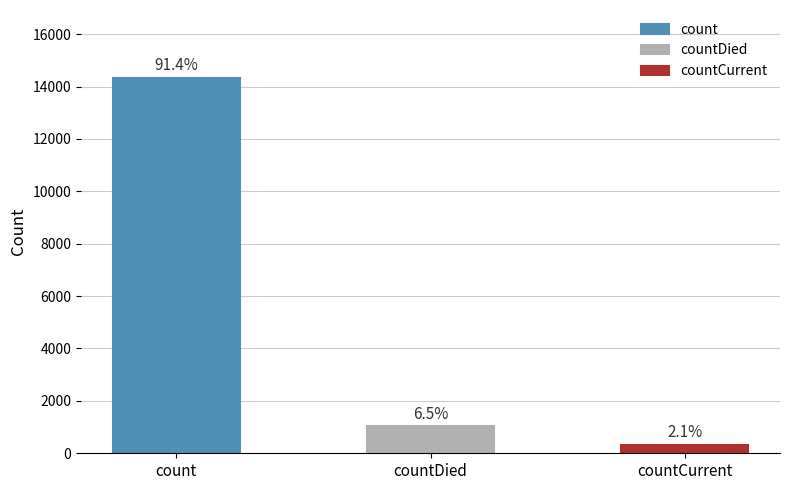

What is the value of the 2nd bar from the left?

1023